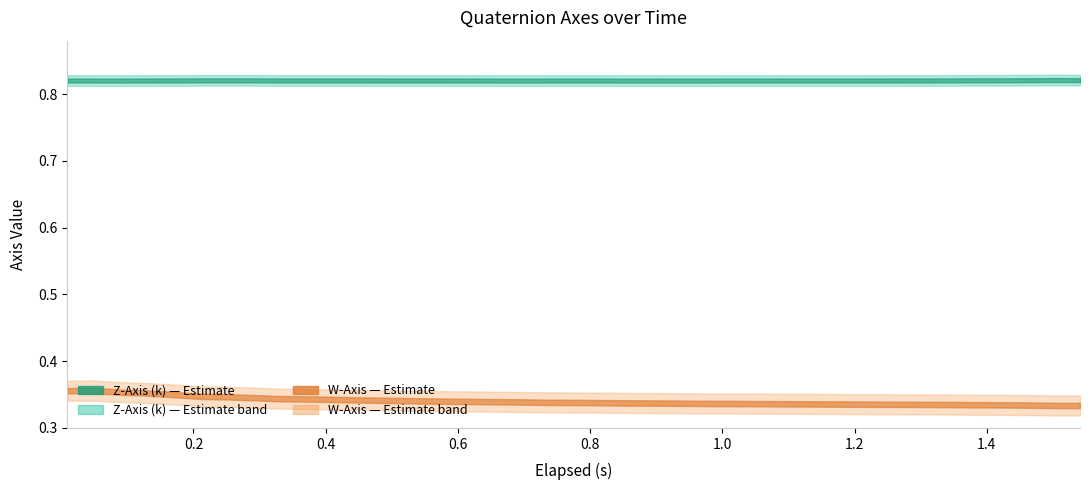

Reading right to left, list all the values displayed in this chart.

elapsed: 1.5	1.5	1.5	1.4	1.4	1.3	1.3	1.3	1.2	1.2	1.1	1.1	1.1	1.0	1.0	0.9	0.9	0.9	0.8	0.8	0.7	0.7	0.7	0.6	0.6	0.5	0.5	0.5	0.4	0.4	0.3	0.3	0.3	0.2	0.2	0.1	0.1	0.1	0.0
W-Axis: 0.3	0.3	0.3	0.3	0.3	0.3	0.3	0.3	0.3	0.3	0.3	0.3	0.3	0.3	0.3	0.3	0.3	0.3	0.3	0.3	0.3	0.3	0.3	0.3	0.3	0.3	0.3	0.3	0.3	0.3	0.3	0.3	0.3	0.3	0.4	0.4	0.4	0.4	0.4
Z-Axis (k): 0.8	0.8	0.8	0.8	0.8	0.8	0.8	0.8	0.8	0.8	0.8	0.8	0.8	0.8	0.8	0.8	0.8	0.8	0.8	0.8	0.8	0.8	0.8	0.8	0.8	0.8	0.8	0.8	0.8	0.8	0.8	0.8	0.8	0.8	0.8	0.8	0.8	0.8	0.8